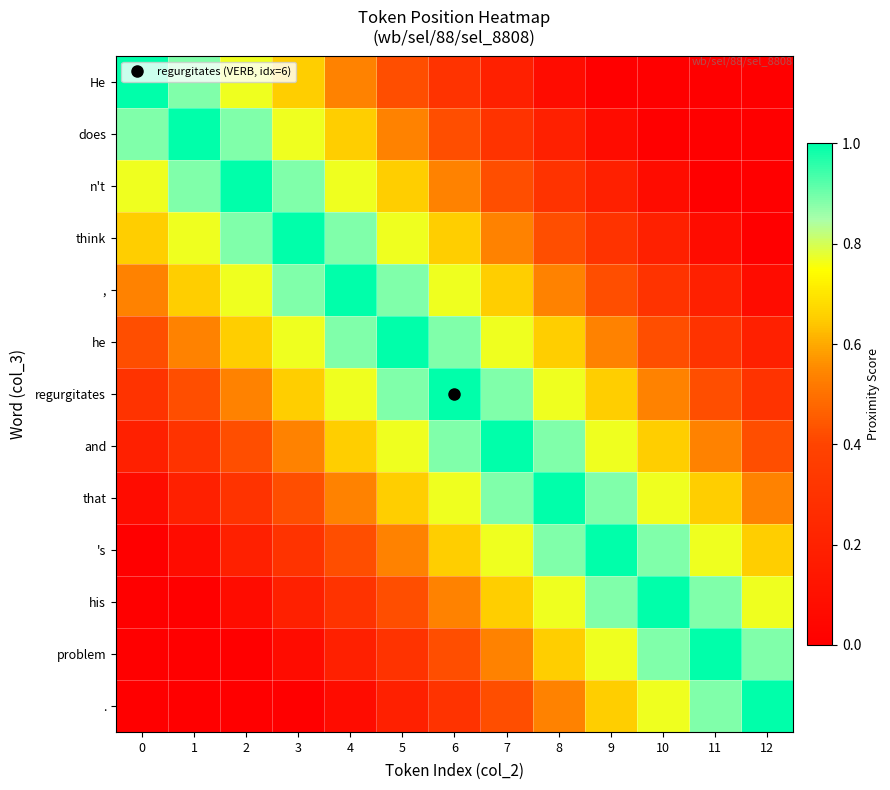

Reading left to right, list all the values displayed in this chart.

He: 0=1.0	1=0.9	2=0.8	3=0.7	4=0.5	5=0.4	6=0.3	7=0.2	8=0.1	9=0.0	10=0.0	11=0.0	12=0.0
does: 0=0.9	1=1.0	2=0.9	3=0.8	4=0.7	5=0.5	6=0.4	7=0.3	8=0.2	9=0.1	10=0.0	11=0.0	12=0.0
n't: 0=0.8	1=0.9	2=1.0	3=0.9	4=0.8	5=0.7	6=0.5	7=0.4	8=0.3	9=0.2	10=0.1	11=0.0	12=0.0
think: 0=0.7	1=0.8	2=0.9	3=1.0	4=0.9	5=0.8	6=0.7	7=0.5	8=0.4	9=0.3	10=0.2	11=0.1	12=0.0
,: 0=0.5	1=0.7	2=0.8	3=0.9	4=1.0	5=0.9	6=0.8	7=0.7	8=0.5	9=0.4	10=0.3	11=0.2	12=0.1
he: 0=0.4	1=0.5	2=0.7	3=0.8	4=0.9	5=1.0	6=0.9	7=0.8	8=0.7	9=0.5	10=0.4	11=0.3	12=0.2
regurgitates: 0=0.3	1=0.4	2=0.5	3=0.7	4=0.8	5=0.9	6=1.0	7=0.9	8=0.8	9=0.7	10=0.5	11=0.4	12=0.3
and: 0=0.2	1=0.3	2=0.4	3=0.5	4=0.7	5=0.8	6=0.9	7=1.0	8=0.9	9=0.8	10=0.7	11=0.5	12=0.4
that: 0=0.1	1=0.2	2=0.3	3=0.4	4=0.5	5=0.7	6=0.8	7=0.9	8=1.0	9=0.9	10=0.8	11=0.7	12=0.5
's: 0=0.0	1=0.1	2=0.2	3=0.3	4=0.4	5=0.5	6=0.7	7=0.8	8=0.9	9=1.0	10=0.9	11=0.8	12=0.7
his: 0=0.0	1=0.0	2=0.1	3=0.2	4=0.3	5=0.4	6=0.5	7=0.7	8=0.8	9=0.9	10=1.0	11=0.9	12=0.8
problem: 0=0.0	1=0.0	2=0.0	3=0.1	4=0.2	5=0.3	6=0.4	7=0.5	8=0.7	9=0.8	10=0.9	11=1.0	12=0.9
.: 0=0.0	1=0.0	2=0.0	3=0.0	4=0.1	5=0.2	6=0.3	7=0.4	8=0.5	9=0.7	10=0.8	11=0.9	12=1.0